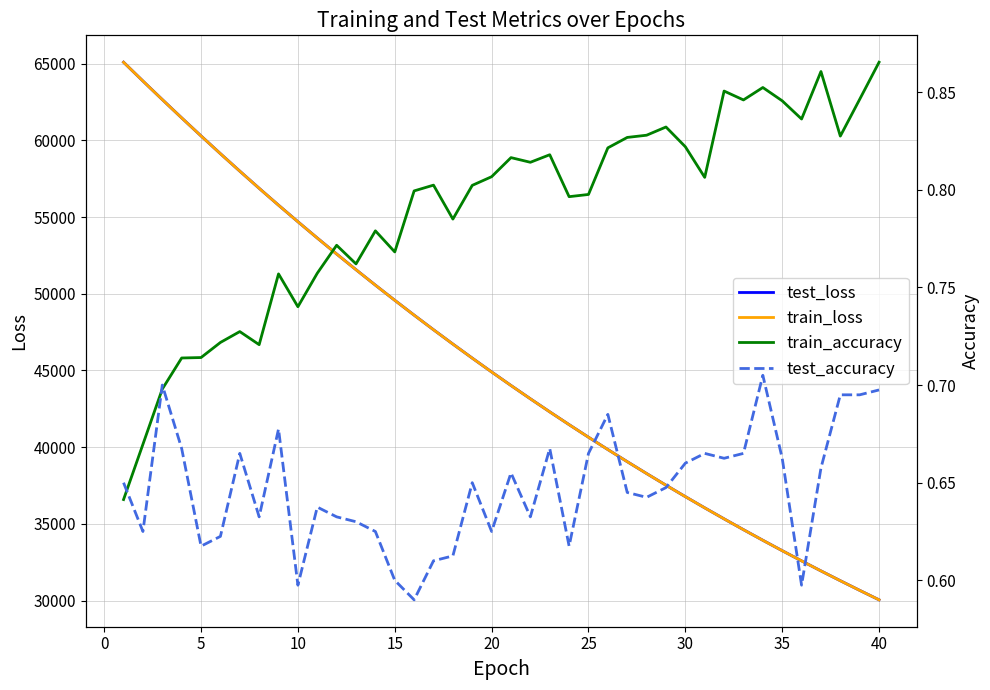

What is the maximum value for train_loss?

65091.1